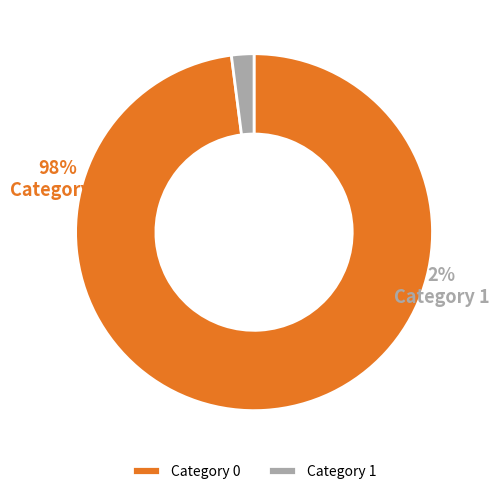

Do 1 and 0 together represent more than half of the pie?

Yes